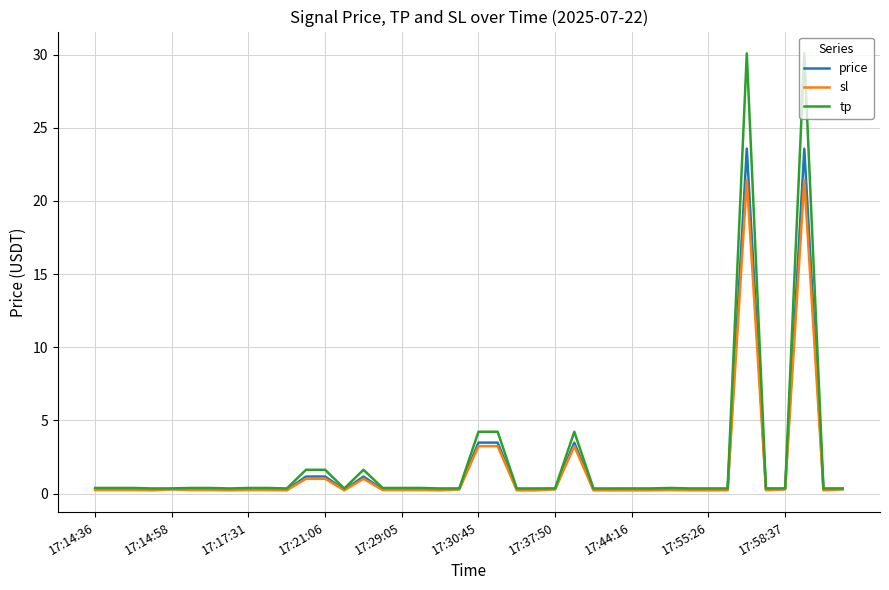

Rank the series by their maximum value, from highest to lowest.

tp, price, sl